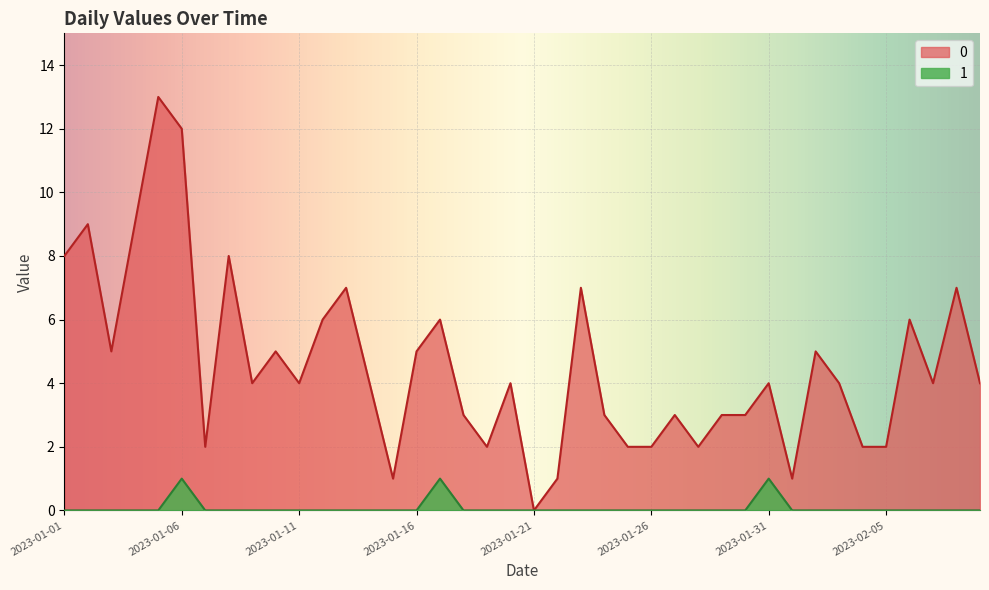

Reading left to right, list all the values displayed in this chart.

0: 8	9	5	9	13	12	2	8	4	5	4	6	7	4	1	5	6	3	2	4	0	1	7	3	2	2	3	2	3	3	4	1	5	4	2	2	6	4	7	4
1: 0	0	0	0	0	1	0	0	0	0	0	0	0	0	0	0	1	0	0	0	0	0	0	0	0	0	0	0	0	0	1	0	0	0	0	0	0	0	0	0